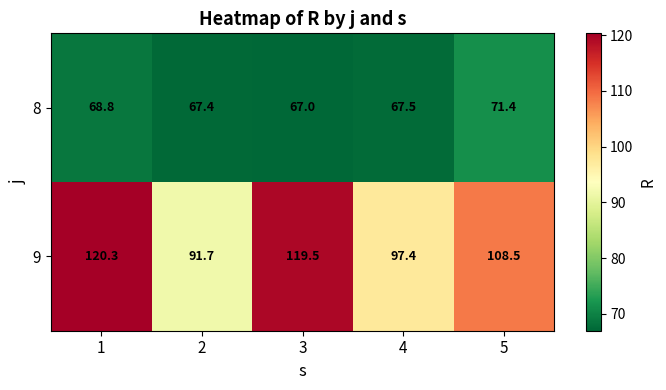

What is the total value across all series at 3?

186.5